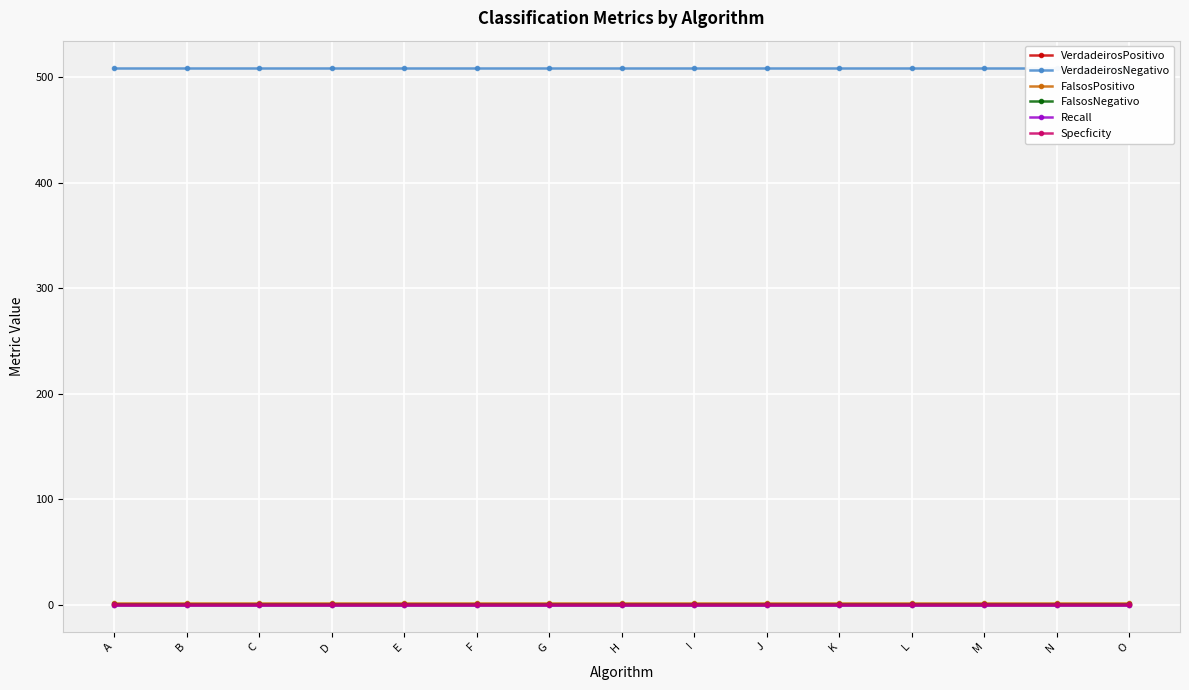

What is the lowest value of the FalsosPositivo series?

2.0